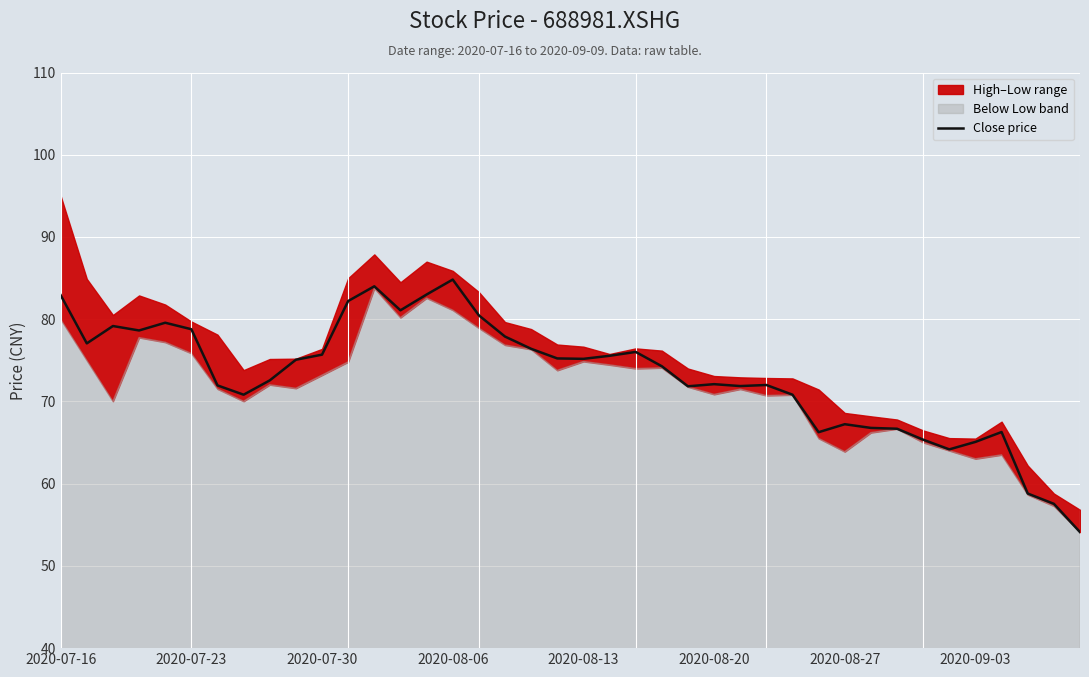

True or false: there are more than 2 points higher than both neighbors.

True